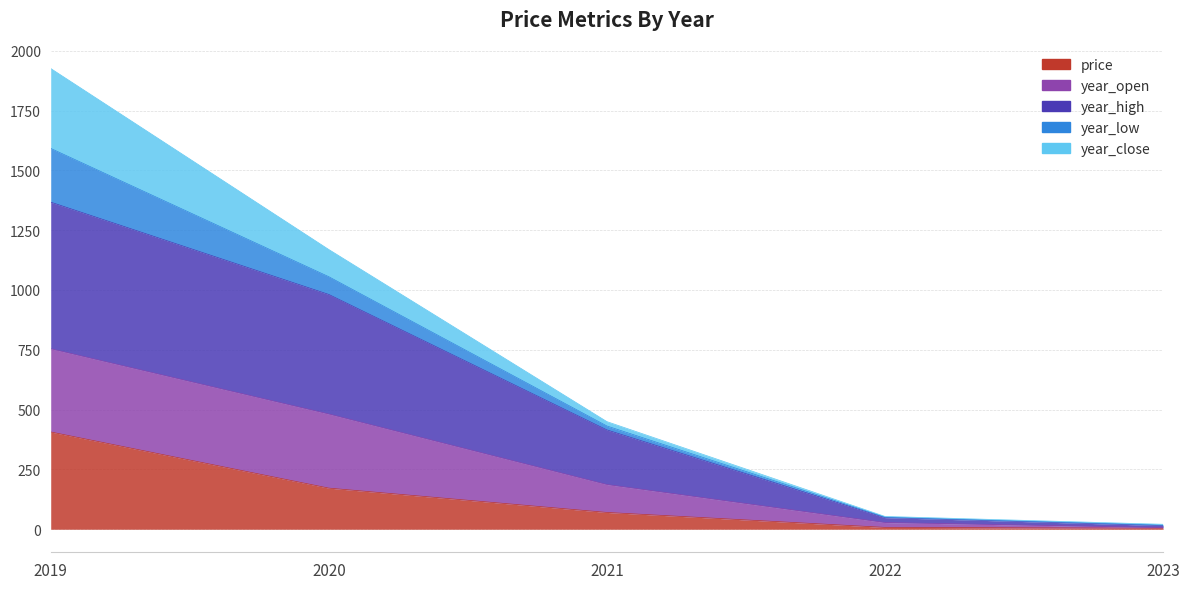

What is the value of the price point at the 4th from the left?

7.6